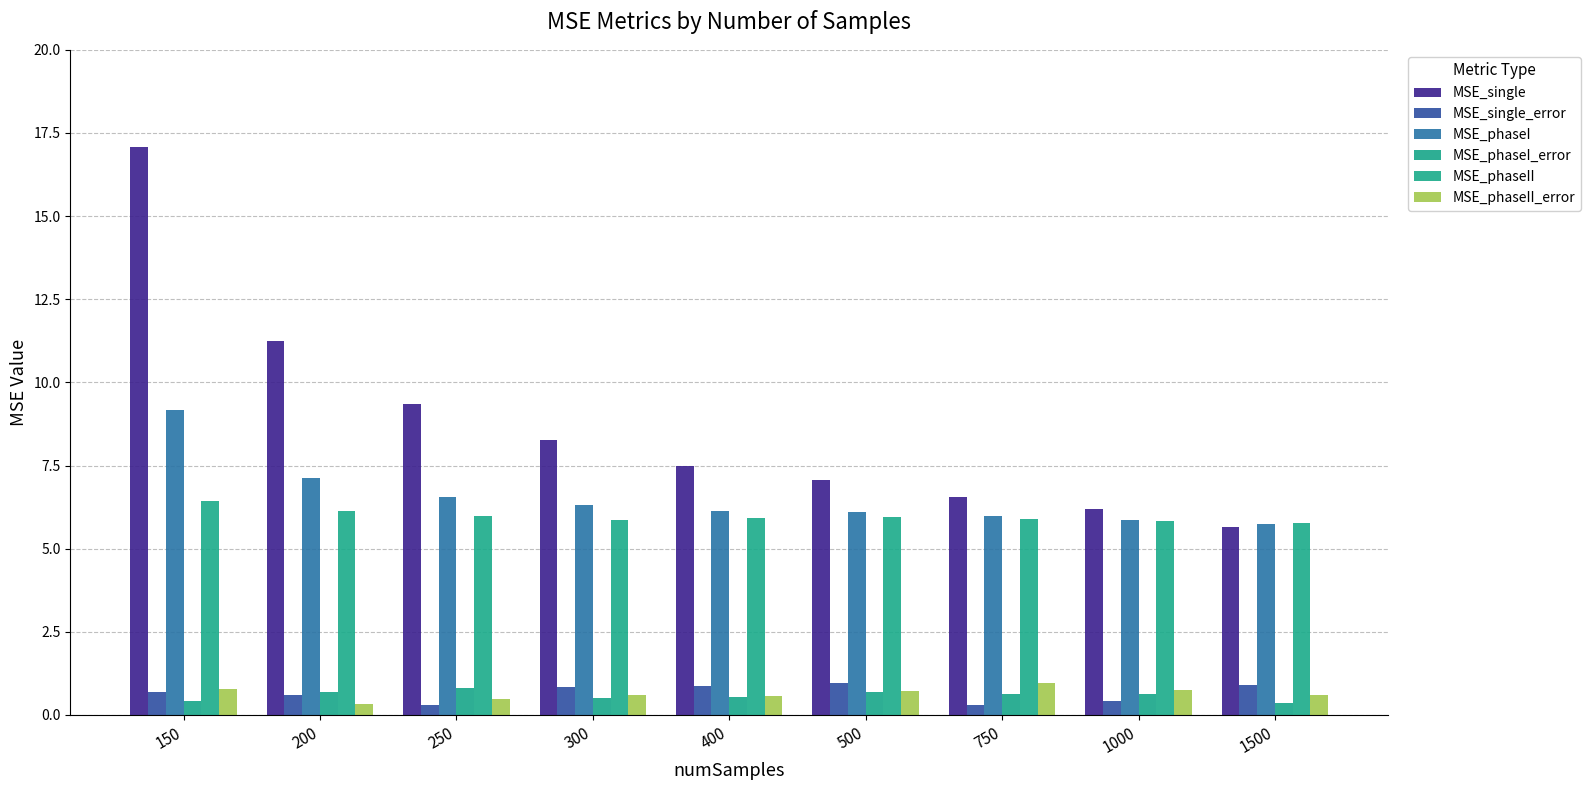

At how many categories does at least one series exceed 15?

1